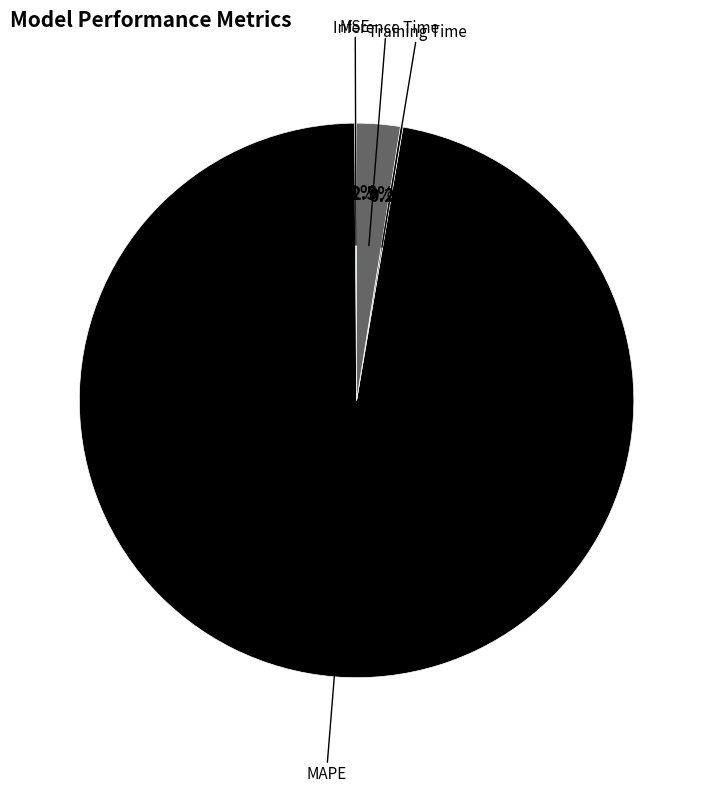

Which has a higher value, Inference Time or MAPE?

MAPE